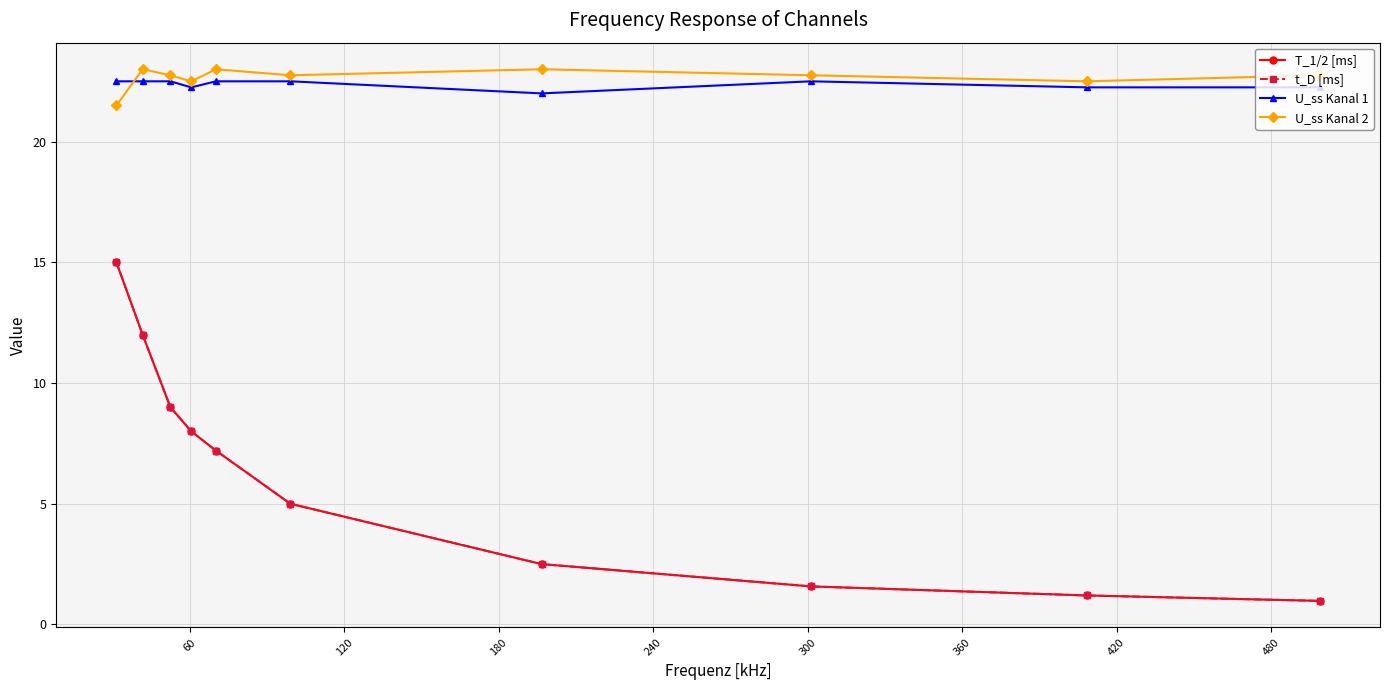

Does the chart have visible grid lines?

Yes